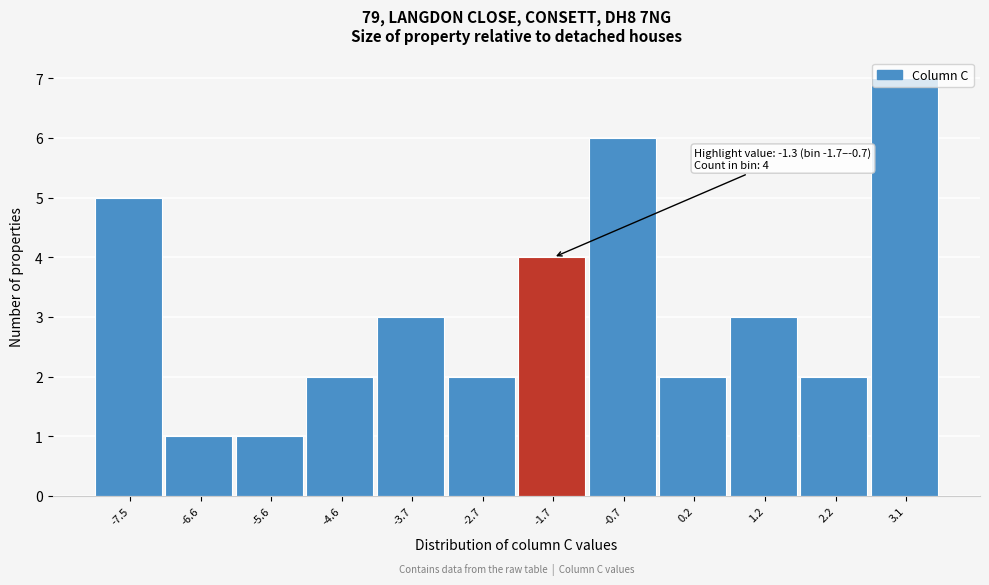

What is the value of the 9th bar from the left?

2